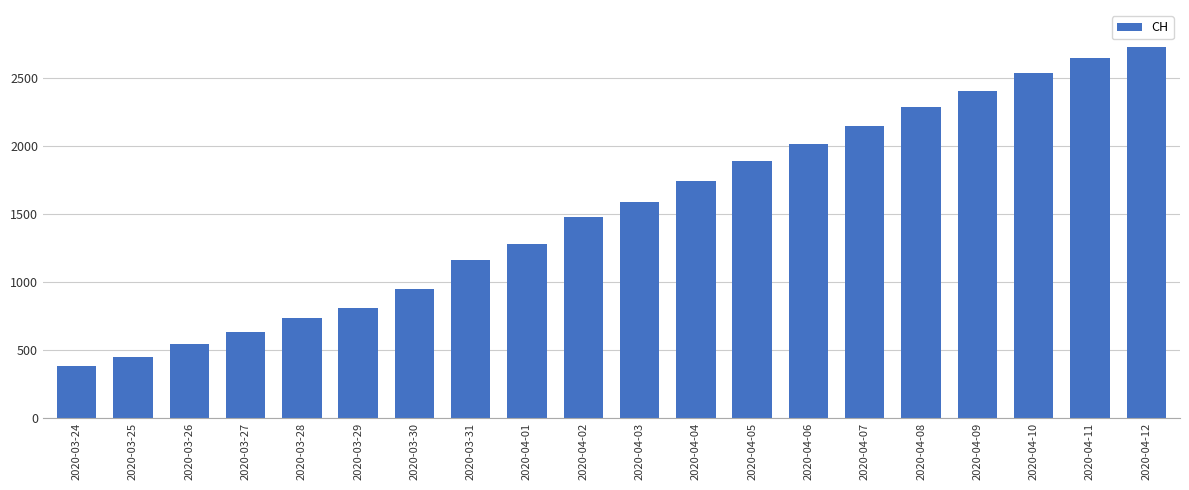

What is the greatest value displayed?

2727